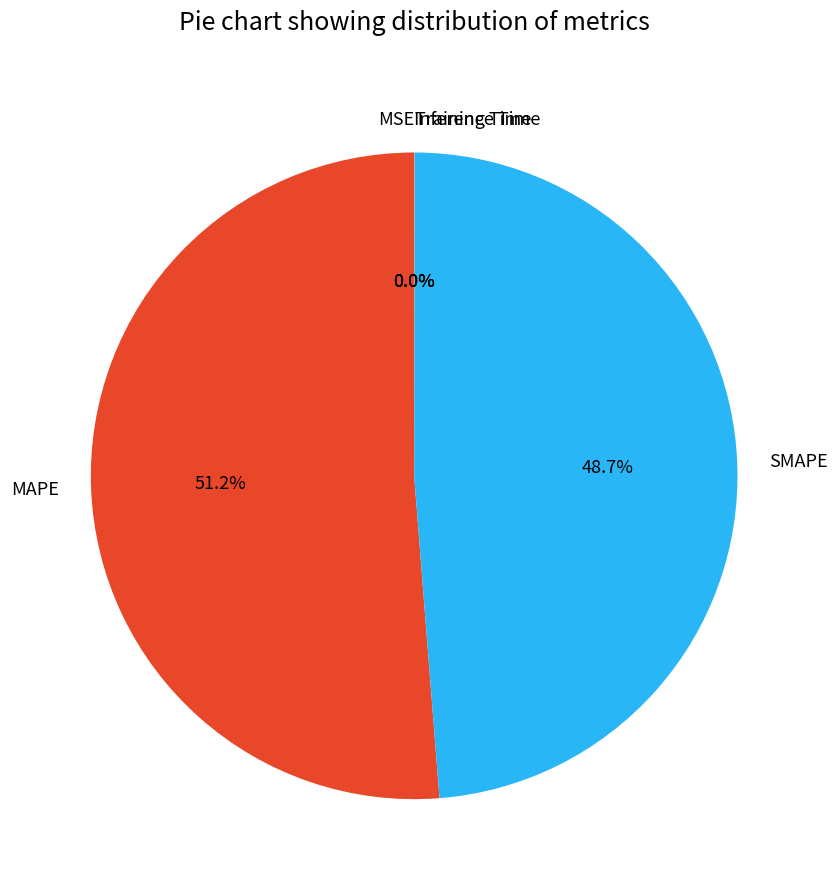

What percentage is the MAPE slice, to the nearest percent?

51%